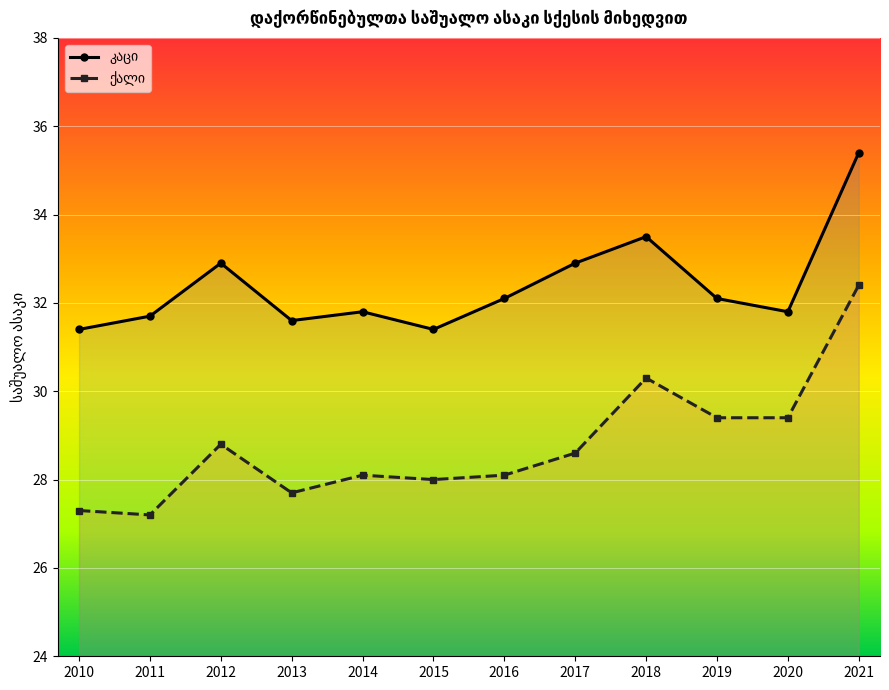

At which category does კაცი reach its first local valley?

2013